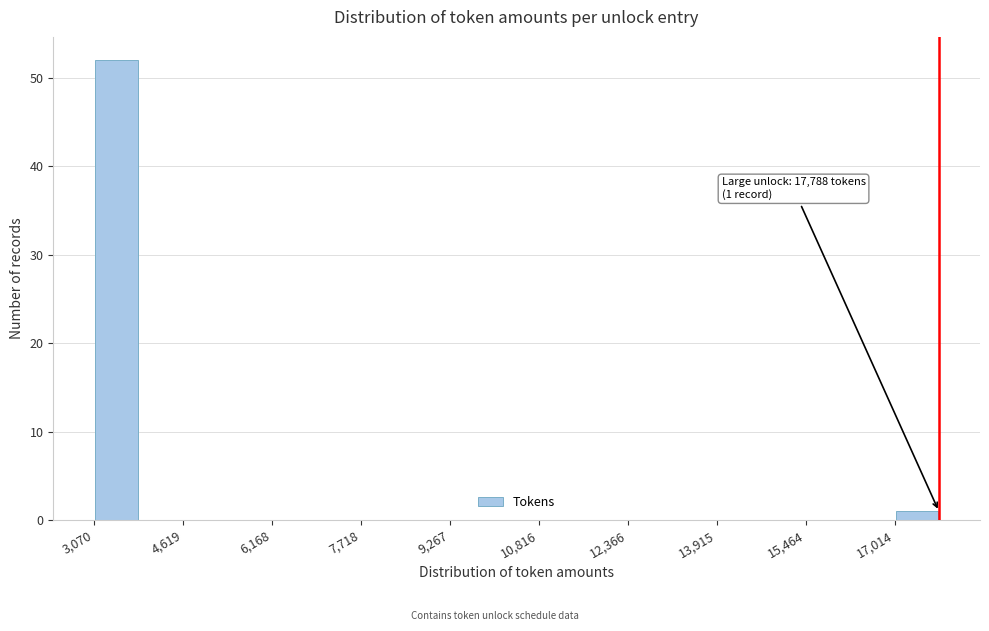

Around what value on the x-axis is the tallest bar? Give the approximate position of its centre, as read against the axis.

3400